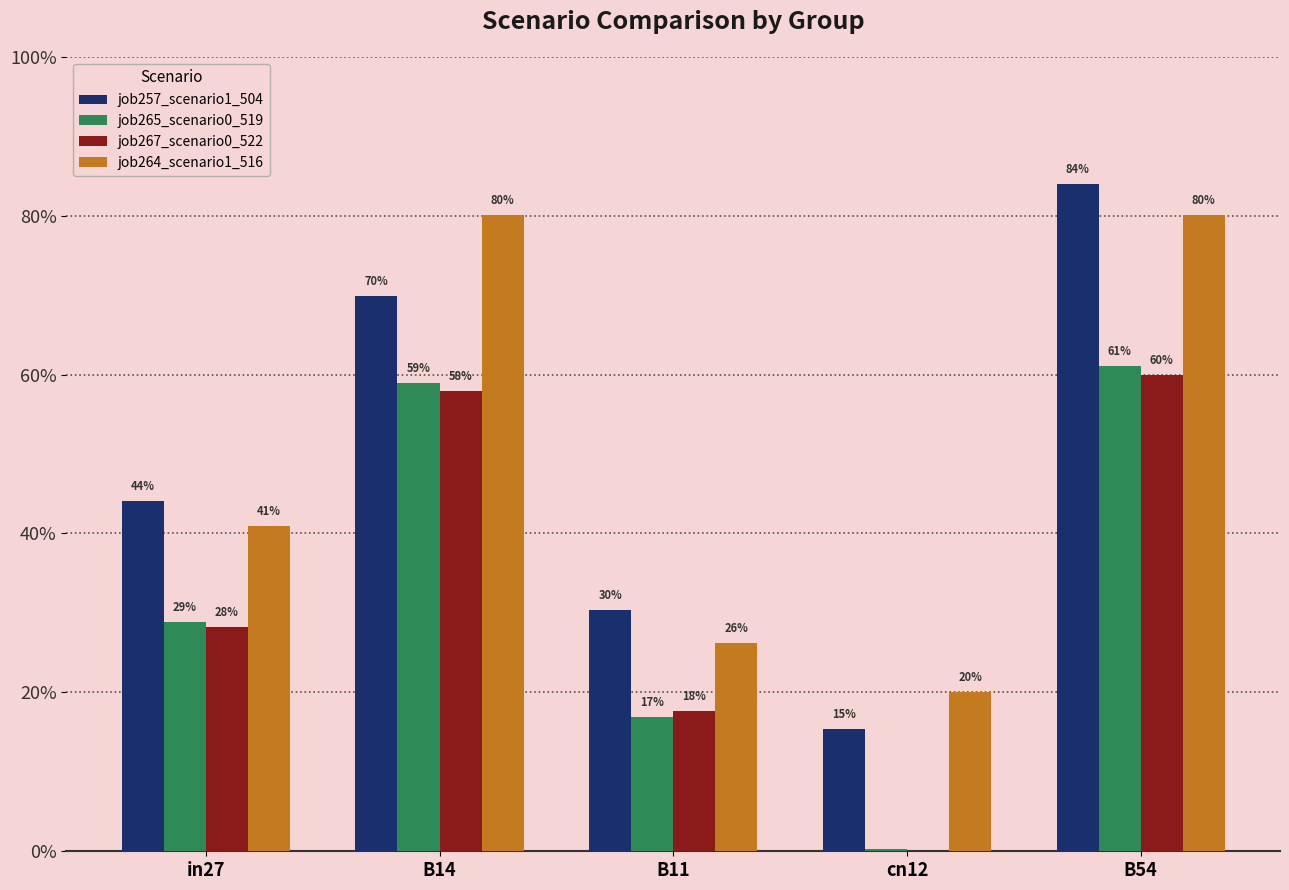

Are the bars grouped side by side (vs. stacked)?

Yes